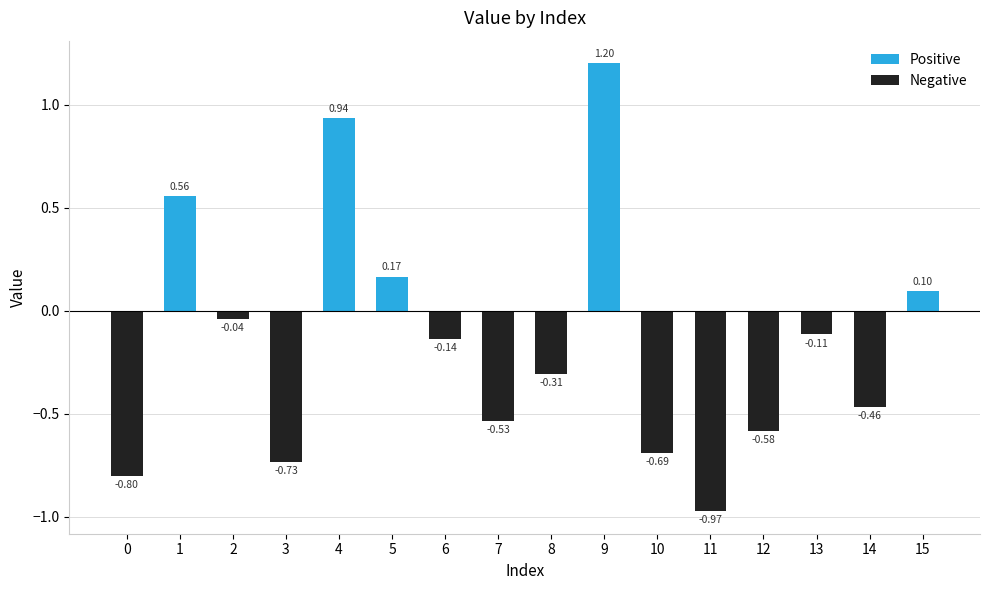

Which category has the lowest value in the Negative series?

11